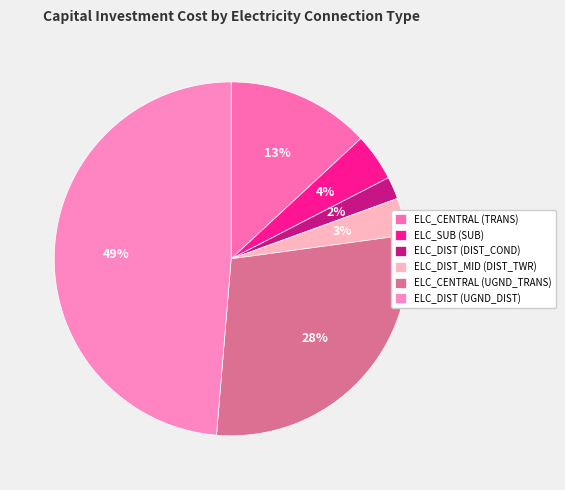

What percentage is the ELC_DIST_MID (DIST_TWR) slice, to the nearest percent?

3%